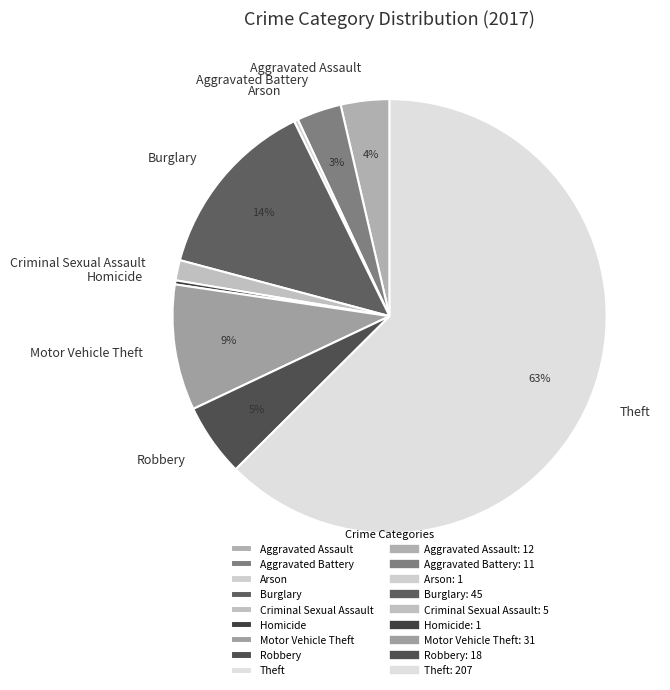

Which slice represents more than half of the pie?

Theft